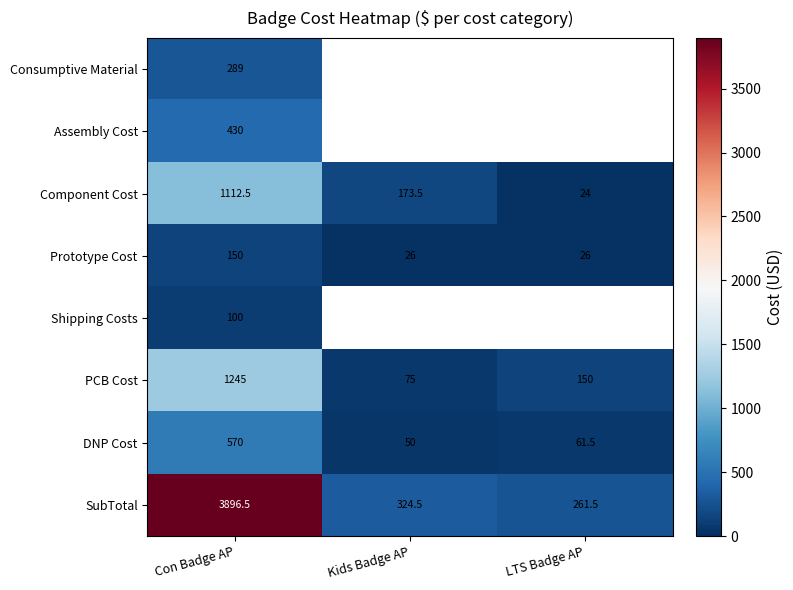

What is the spread (max minus min) of values at Con Badge AP?

3796.5